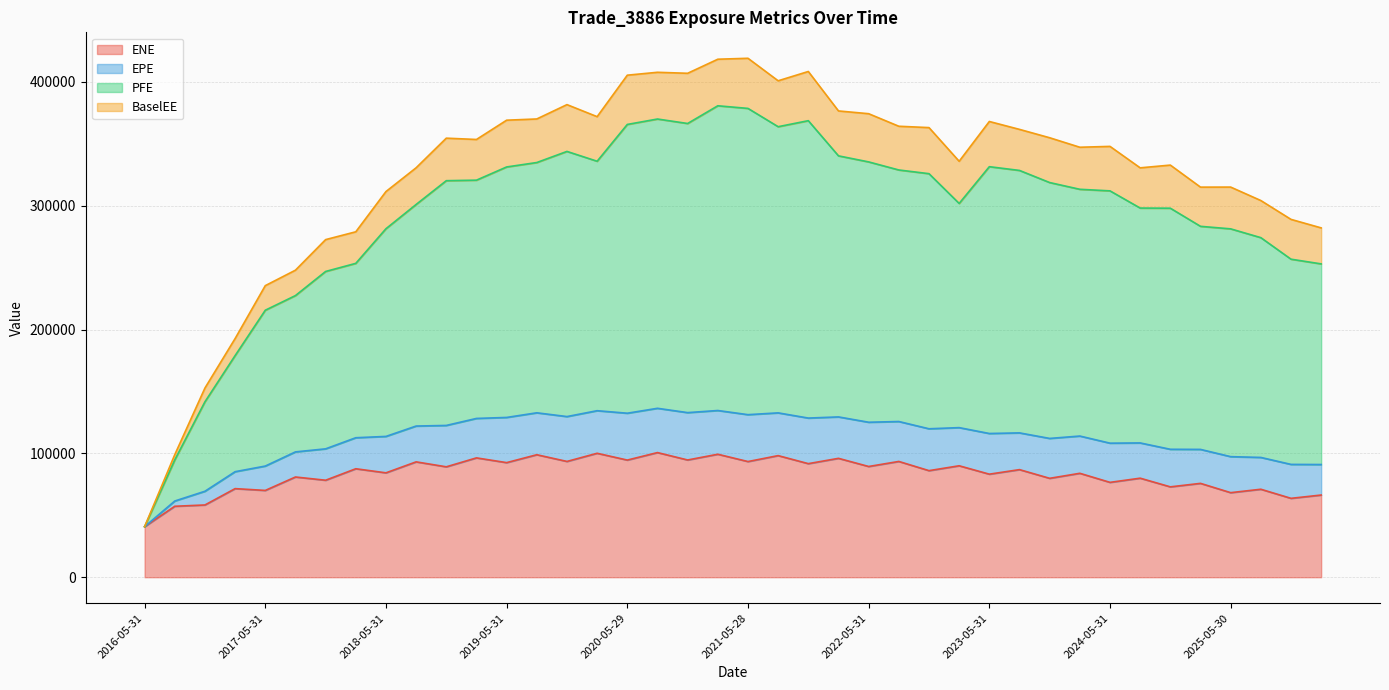

What is the spread (max minus min) of values at 2020-08-28?

307096.4